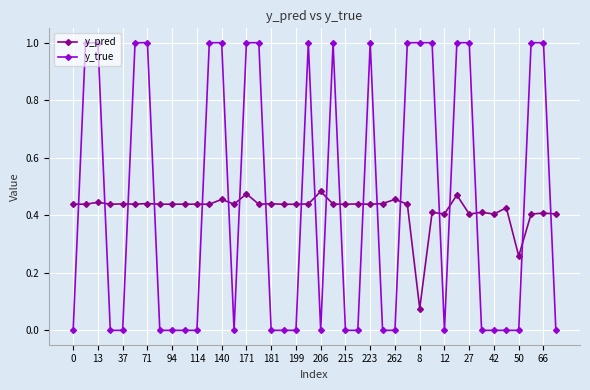

Which series ends up on top after the final intersection of y_pred and y_true?

y_pred